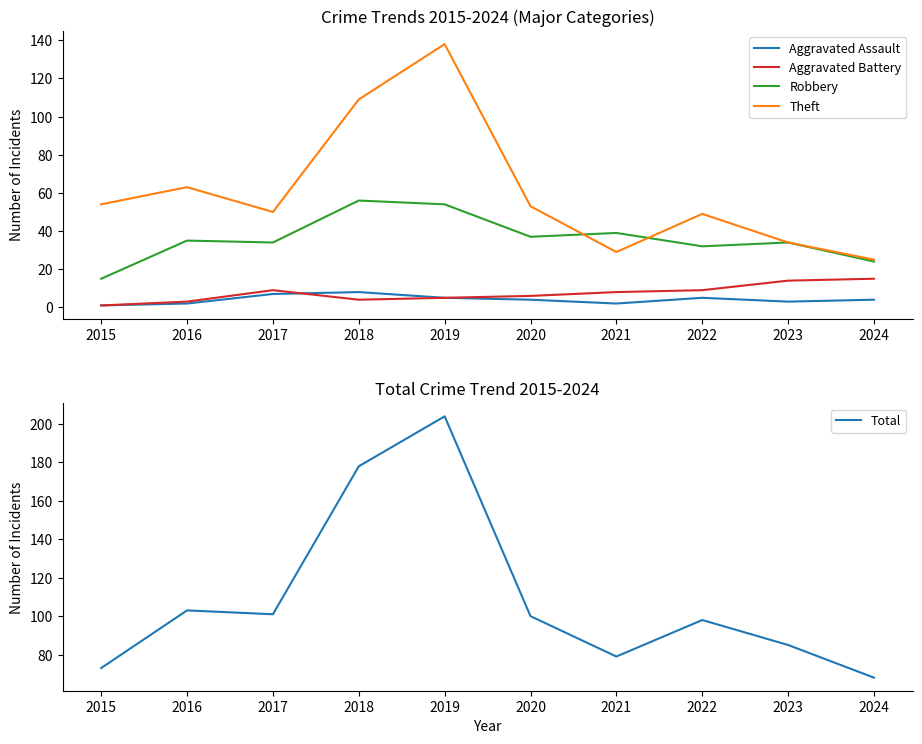

Which series changed the most between 2016 and 2018?

Total